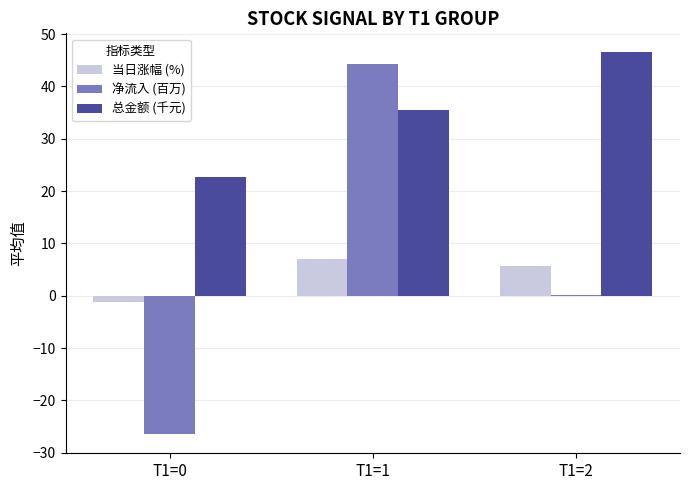

At which label does 当日涨幅 (%) first exceed 5?

T1=1